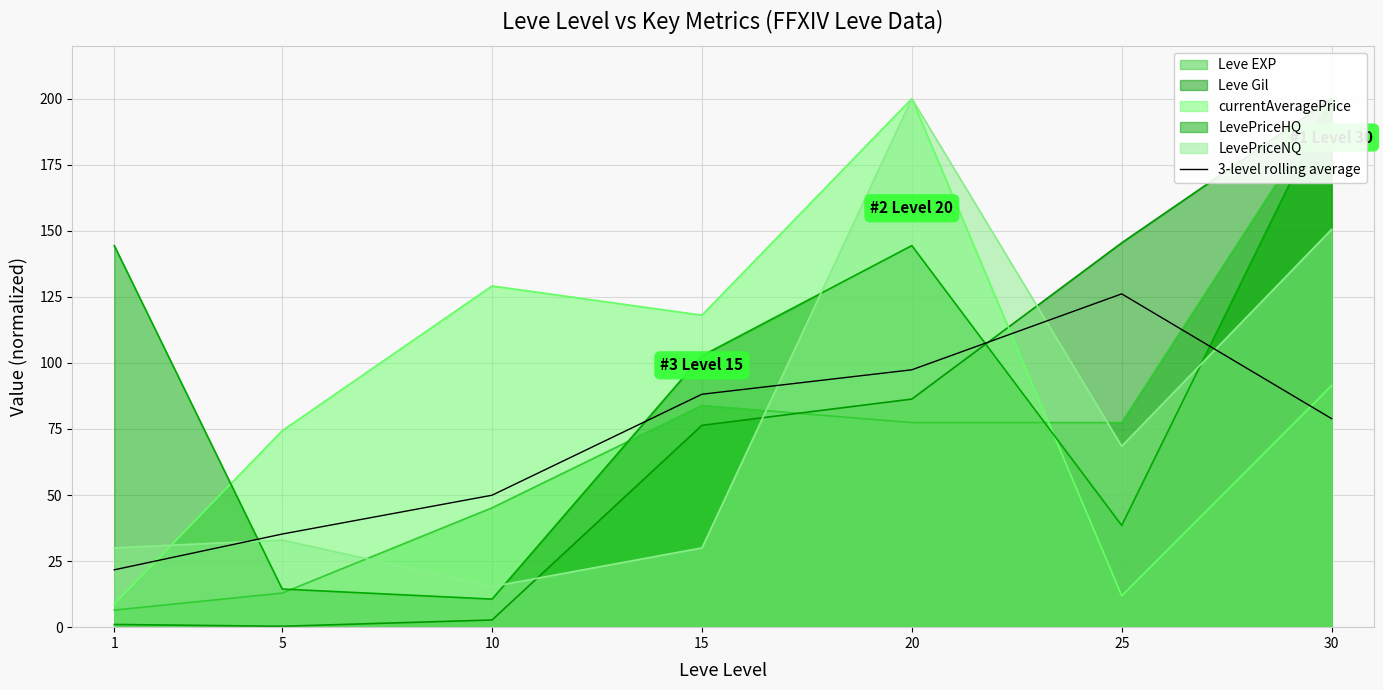

How many data points does each series have?

7